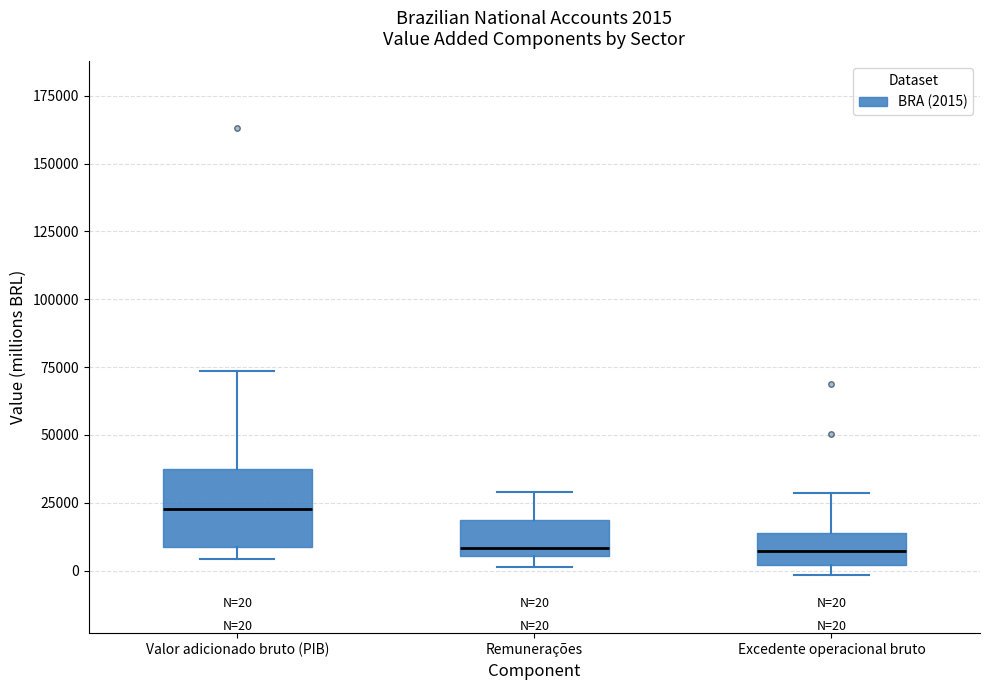

Comparing the boxes themselves (not the whiskers), which one is the tallest?

Valor adicionado bruto (PIB)